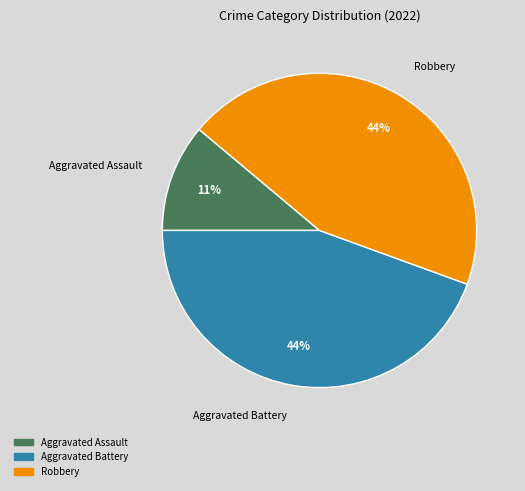

Is there any slice that represents more than half of the pie?

No